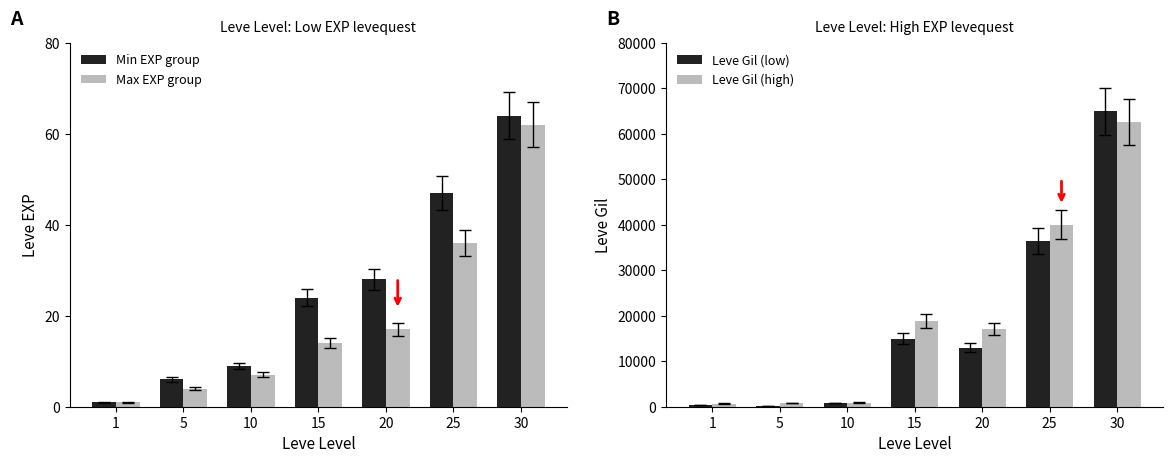

How many categories are shown in the chart?

7